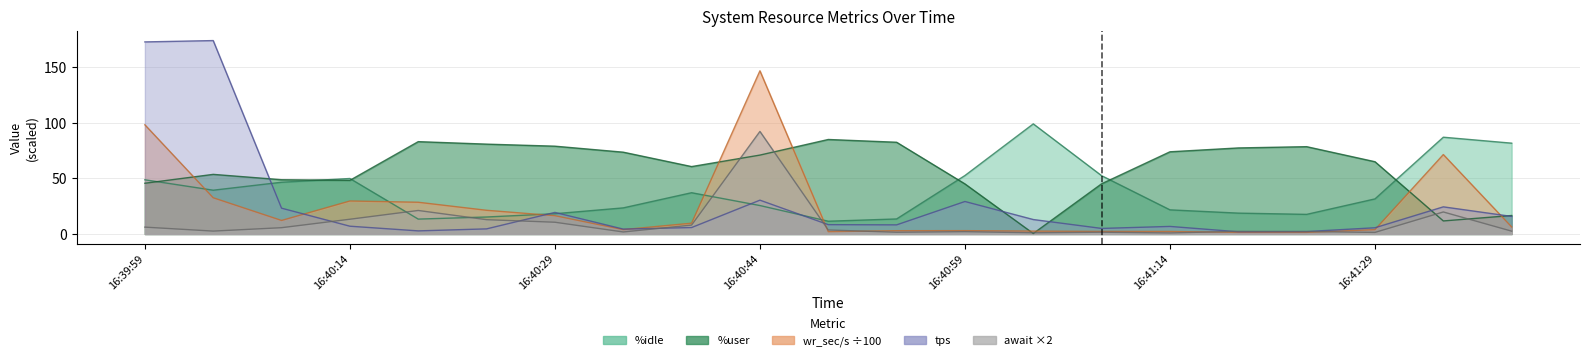

What is the label of the 17th point from the left?

16:41:19